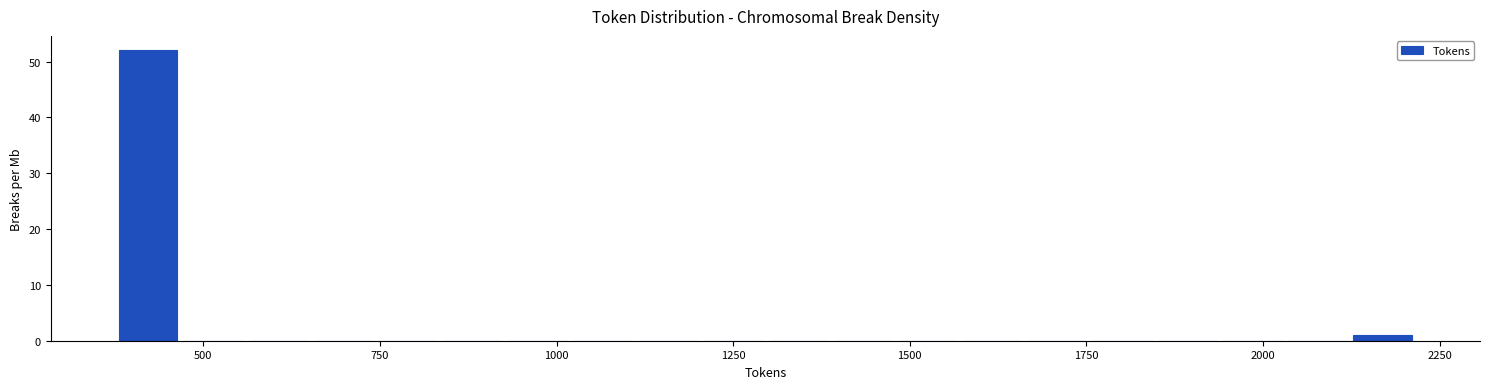

Read against the x-axis, roughly where is the centre of the tallest bar?

400